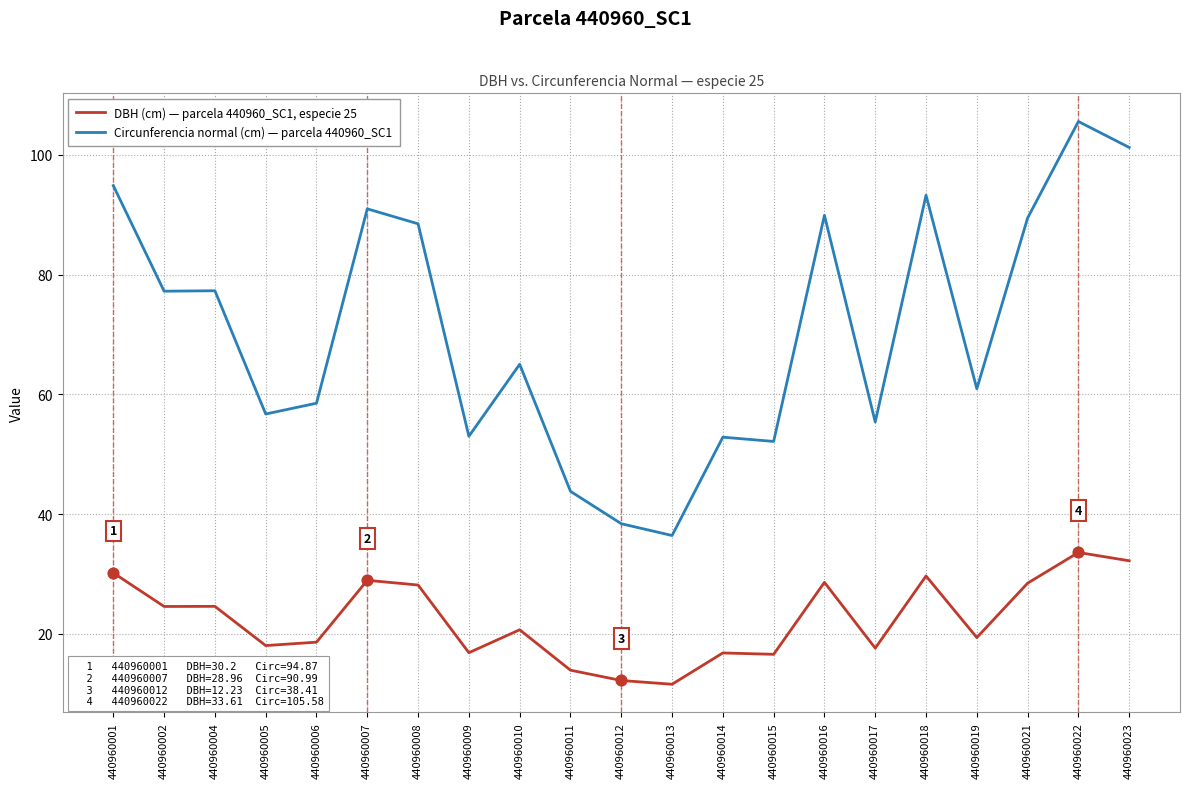

Which series has the largest total across all categories?

Circunferencia normal (cm) — parcela 440960_SC1